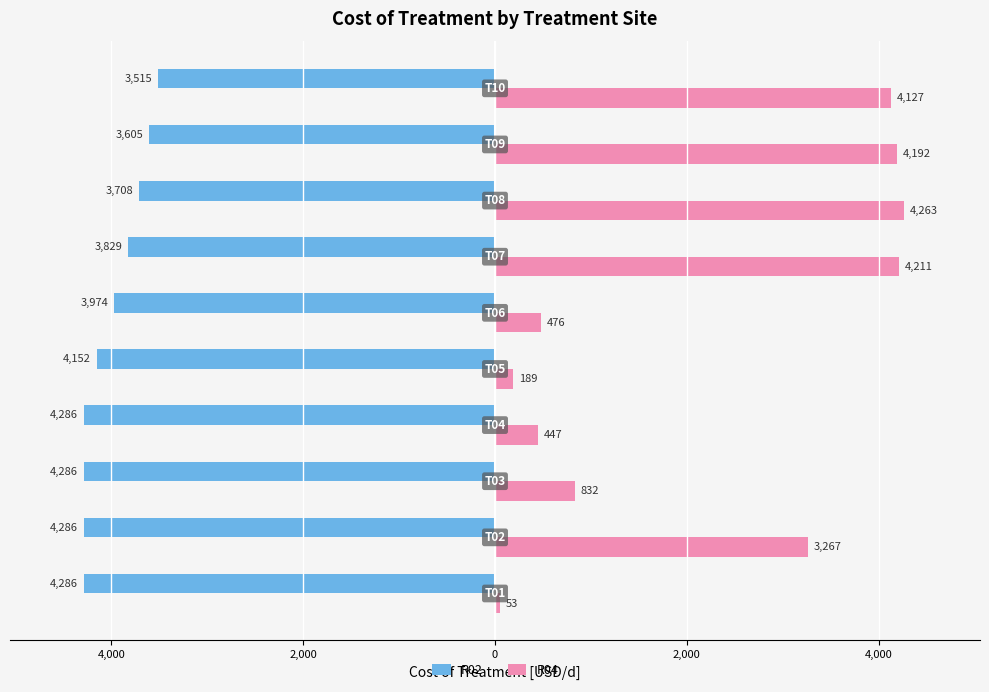

What are all the series names shown in the legend?

R02, R04